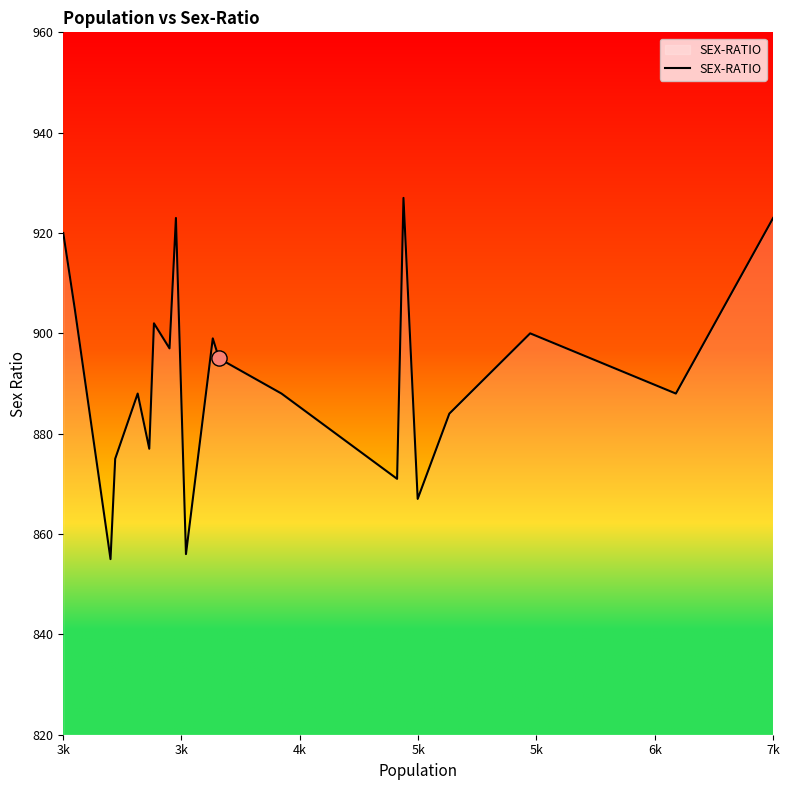

What is the maximum value shown in the chart?

927